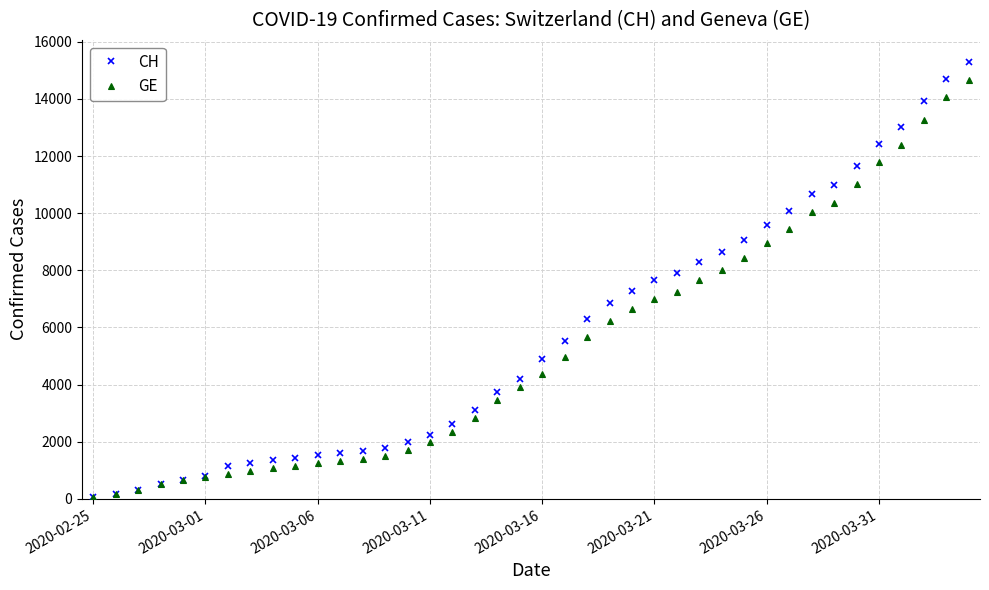

Which series has the widest spread of values?

CH